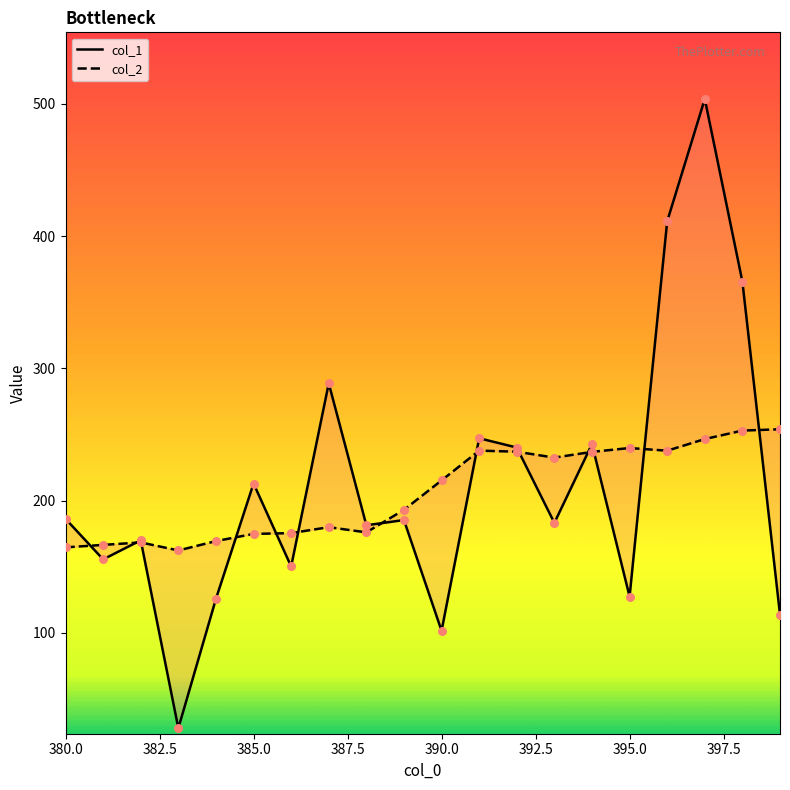

At which category is the sum across all series the highest?

397